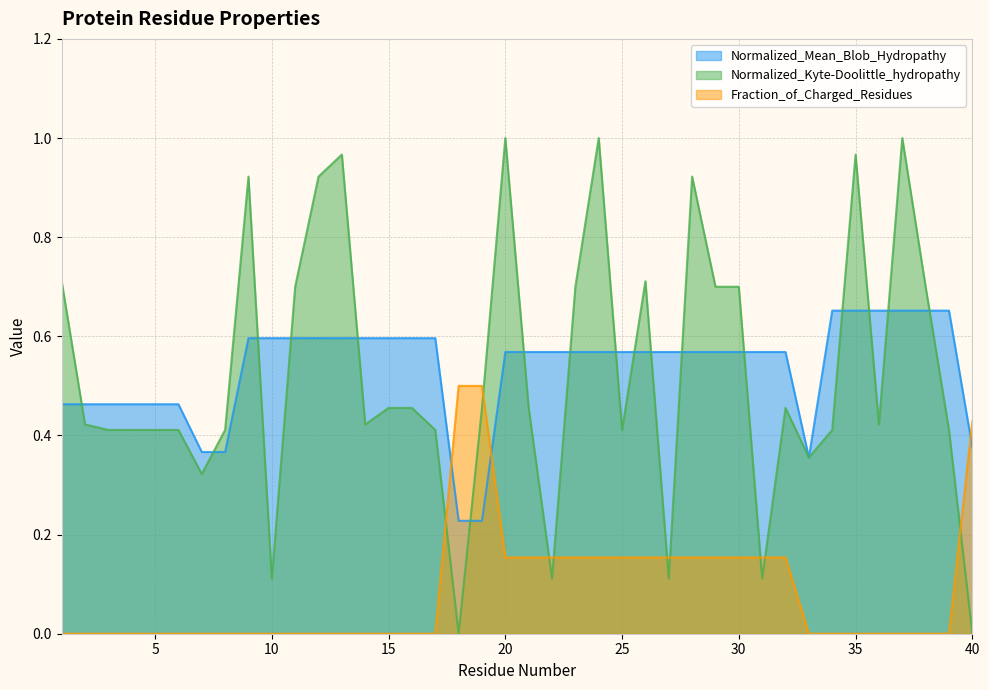

Which series ends up on top after the final intersection of Normalized_Kyte-Doolittle_hydropathy and Fraction_of_Charged_Residues?

Fraction_of_Charged_Residues